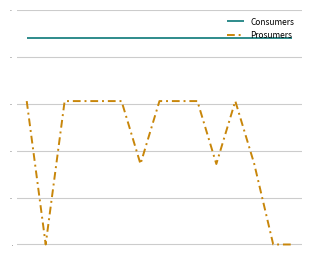

True or false: Consumers and Prosumers cross at least once.

False